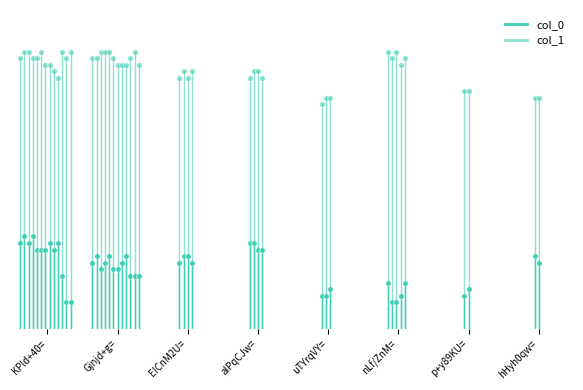

The value of col_0 at KPld+40= is -7. True or false?

False